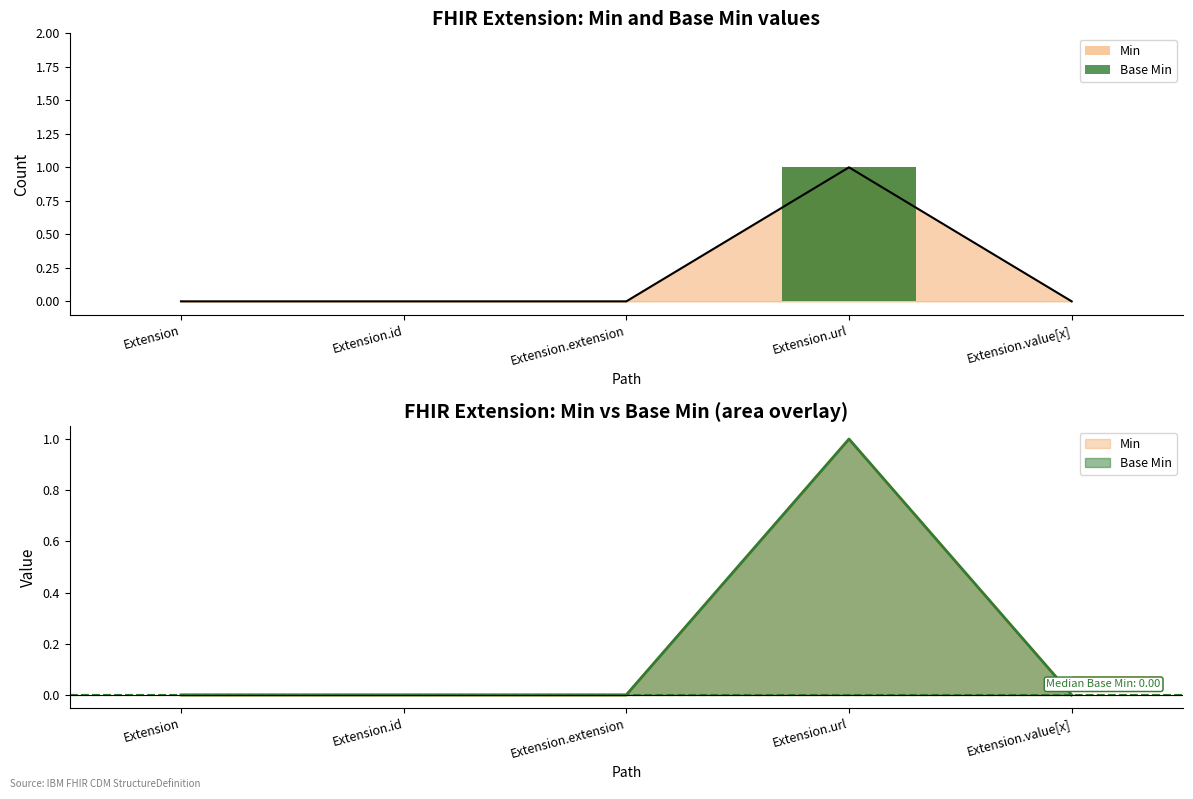

Between Extension.url and Extension.value[x], which series saw the biggest shift?

Min